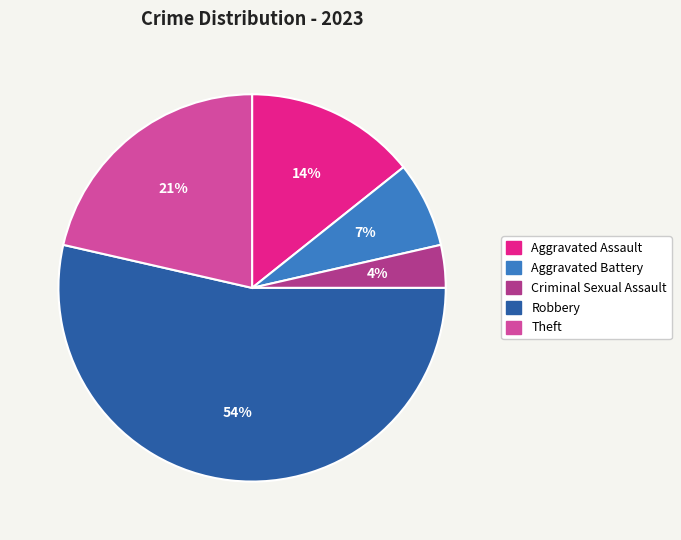

Rank the categories by value from highest to lowest.

Robbery, Theft, Aggravated Assault, Aggravated Battery, Criminal Sexual Assault